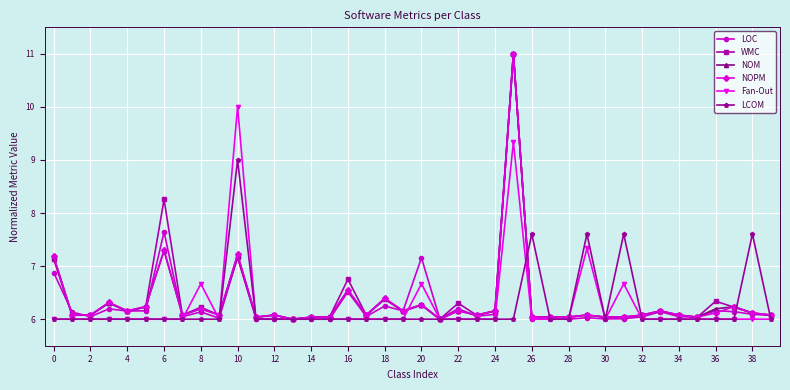

How many distinct data groups are displayed?

6